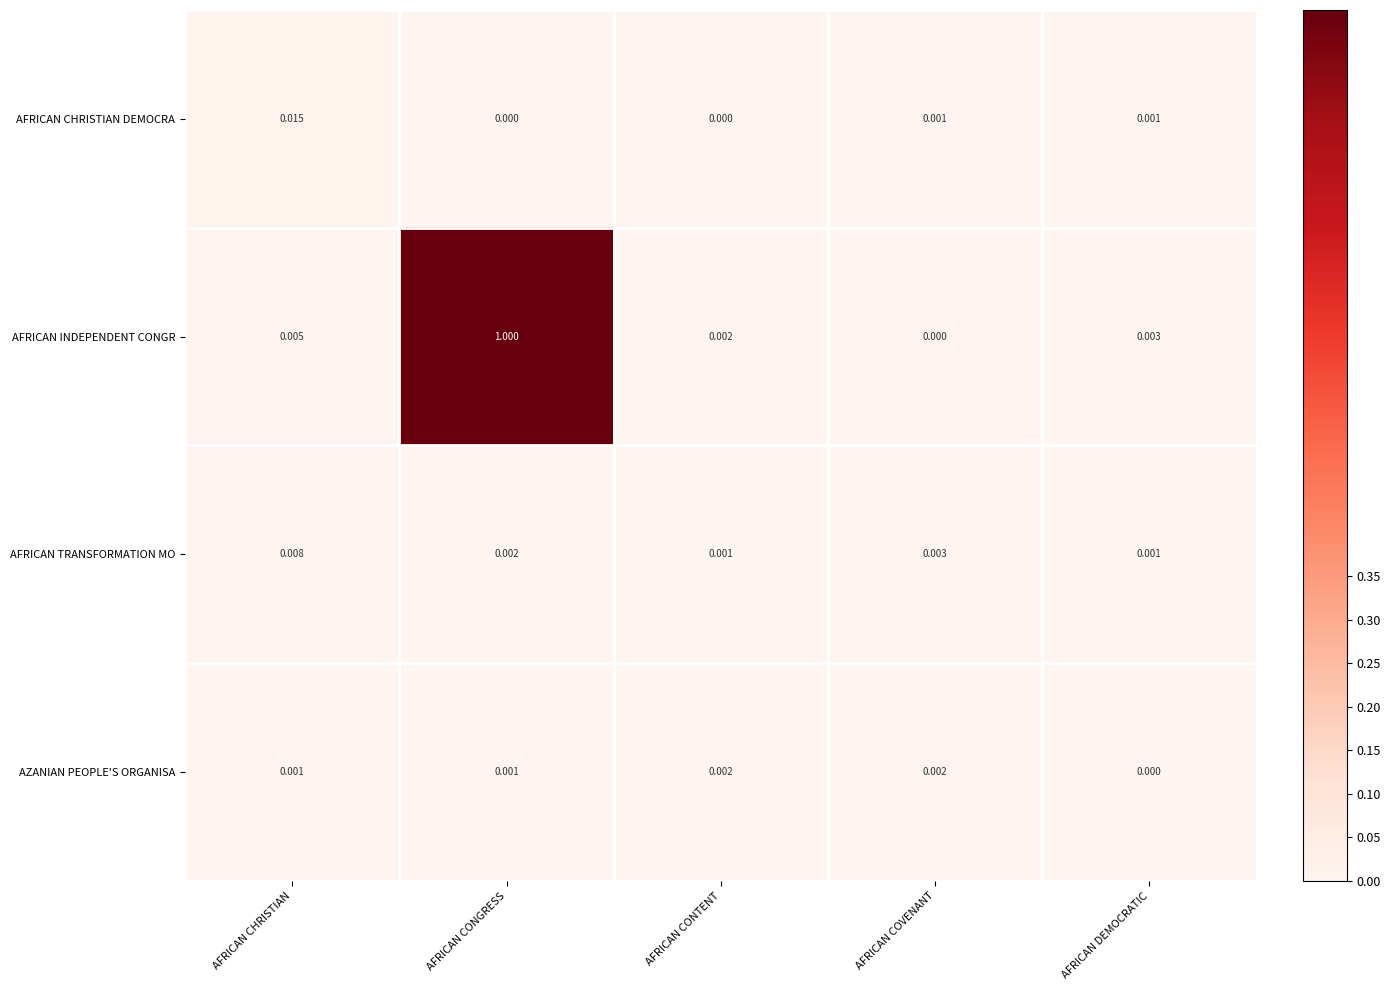

At how many categories does at least one series exceed 0?

5